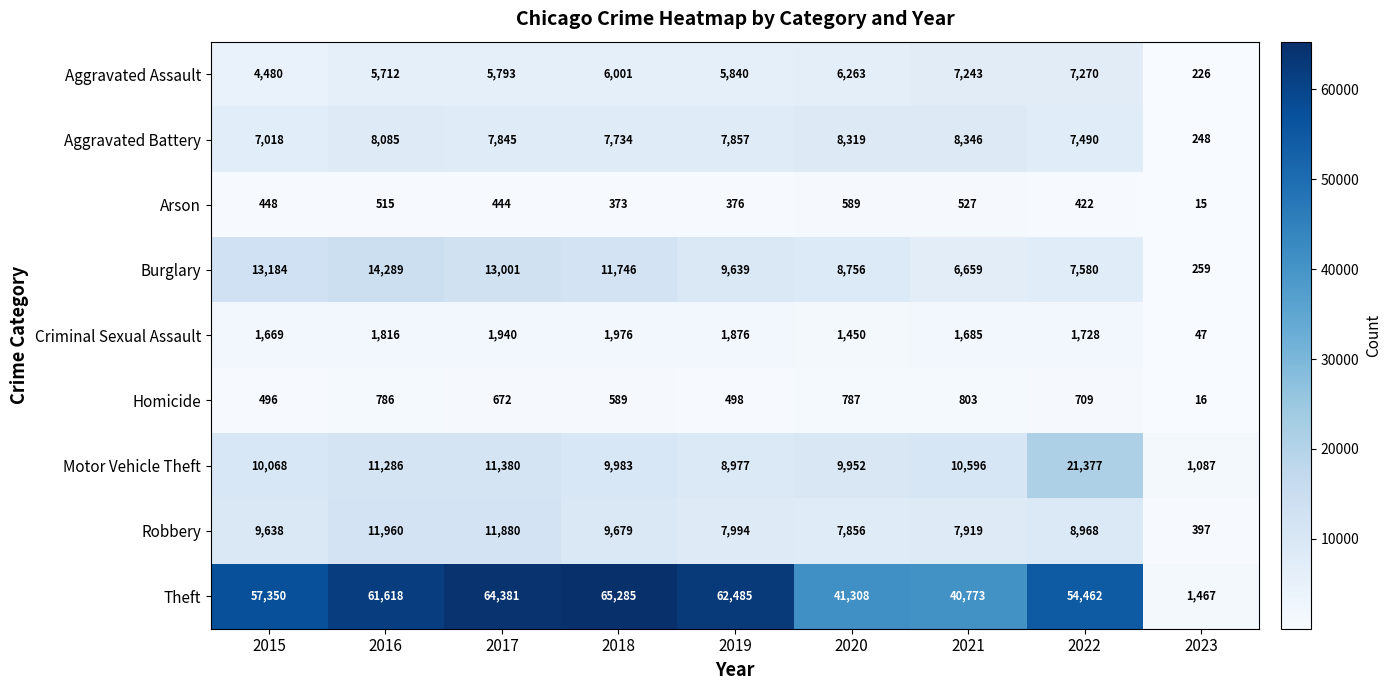

At how many categories does at least one series exceed 48354?

6